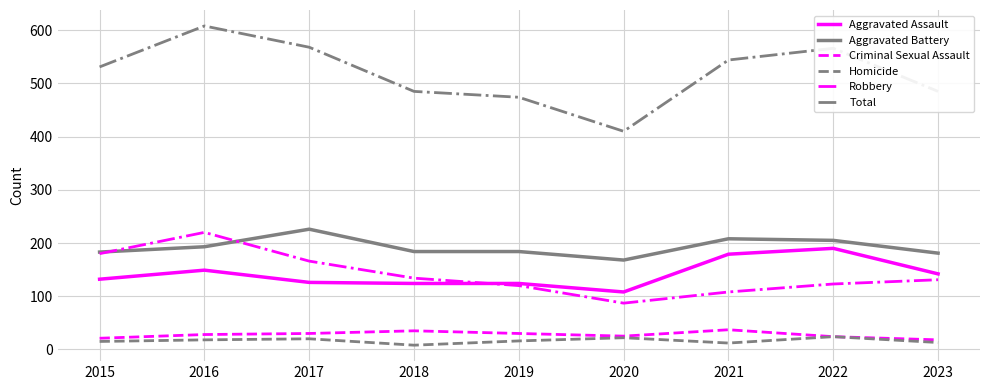

True or false: Criminal Sexual Assault and Robbery cross at least once.

False